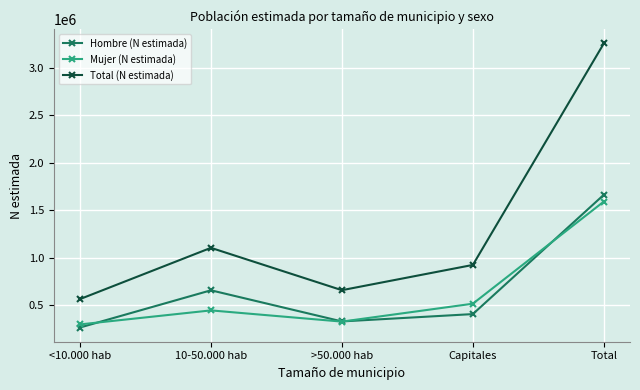

What is the label of the 3rd point from the right?

>50.000 hab